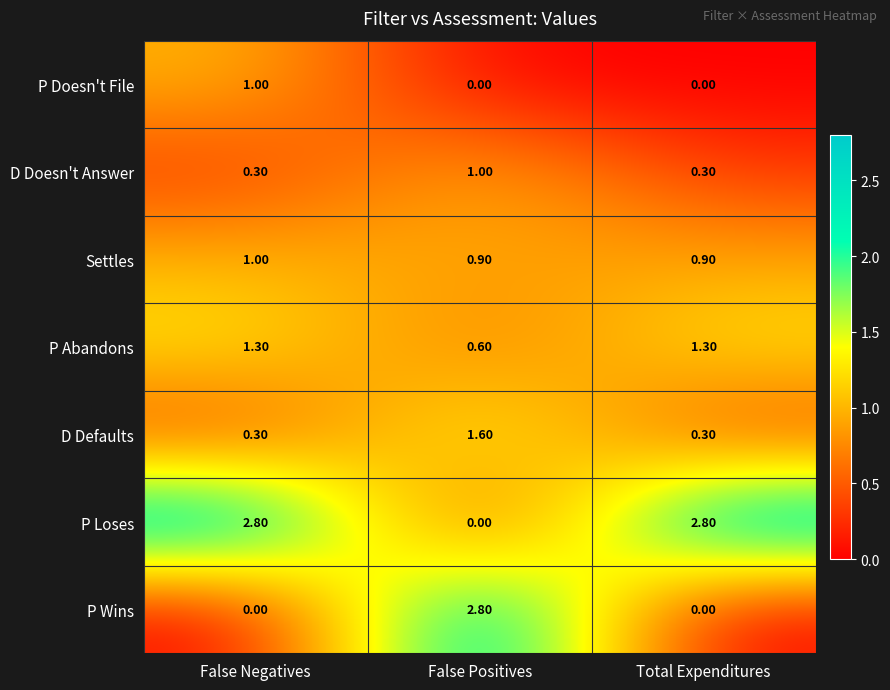

Where is P Abandons nearest to the value 0?

False Positives